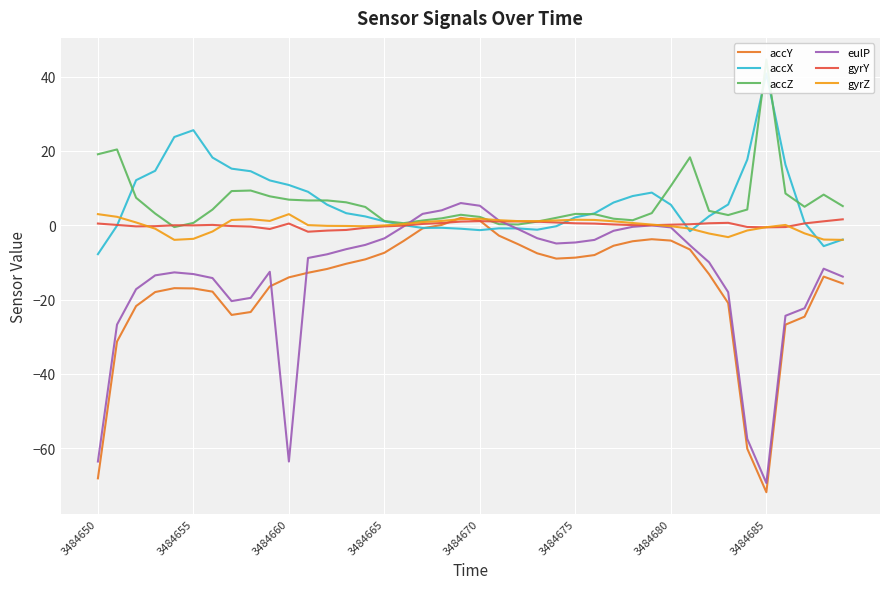

What is the lowest value of the eulP series?

-69.4